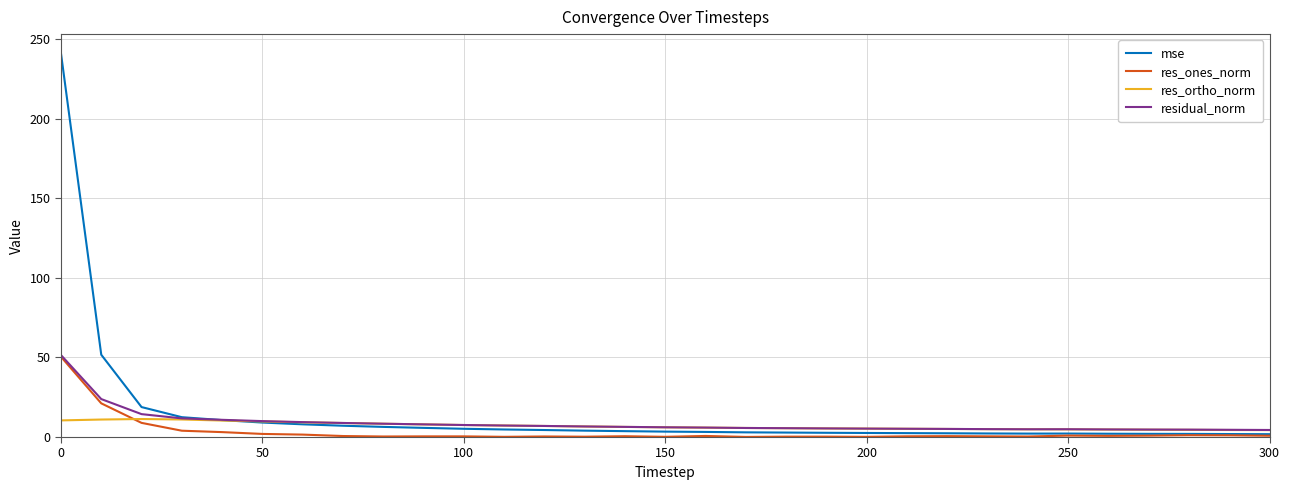

Which series has the largest range (max minus min)?

mse